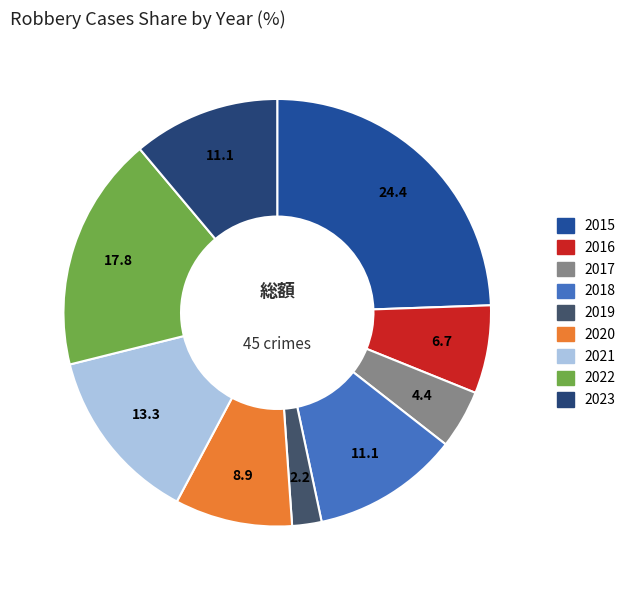

Which category has the biggest portion of the pie?

2015